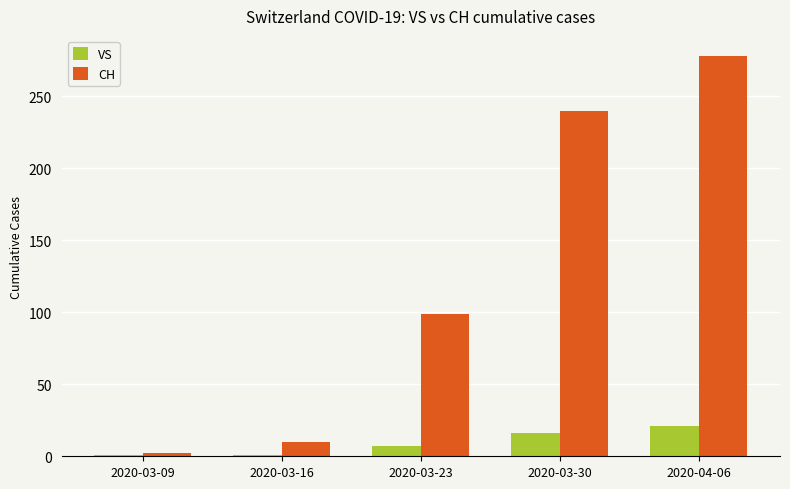

Which category has the highest value across all series?

2020-04-06